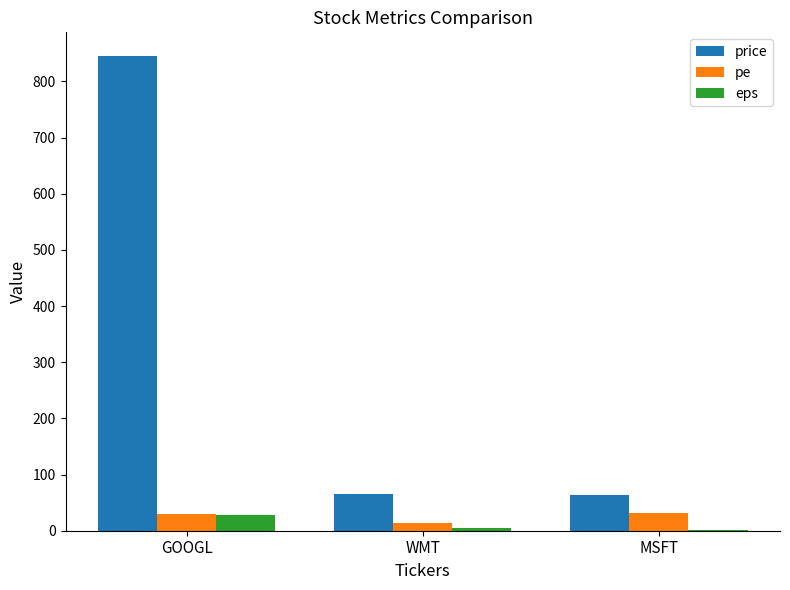

Which series changed the most between GOOGL and MSFT?

price